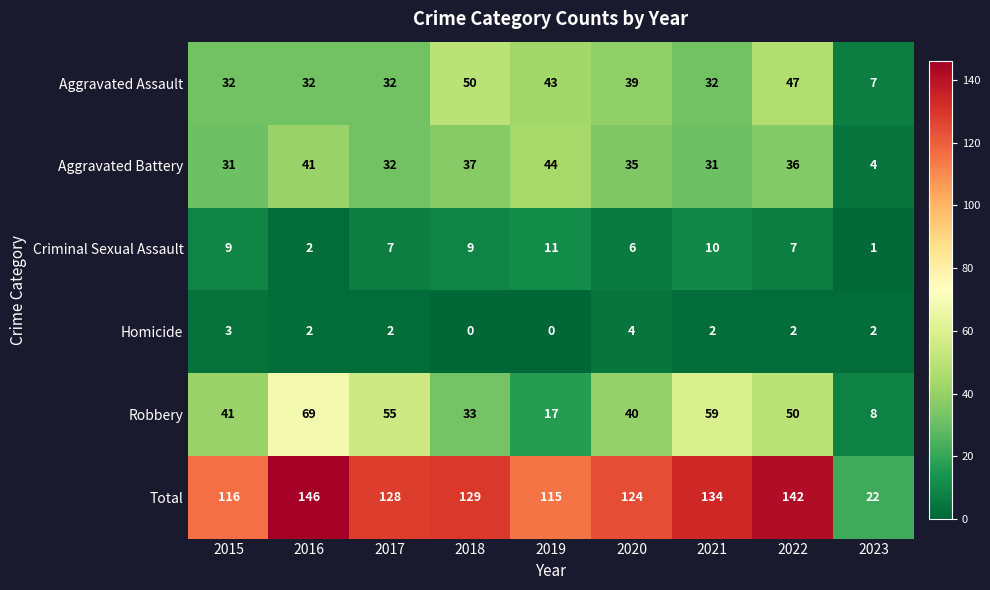

Between 2022 and 2023, which series saw the biggest shift?

Total